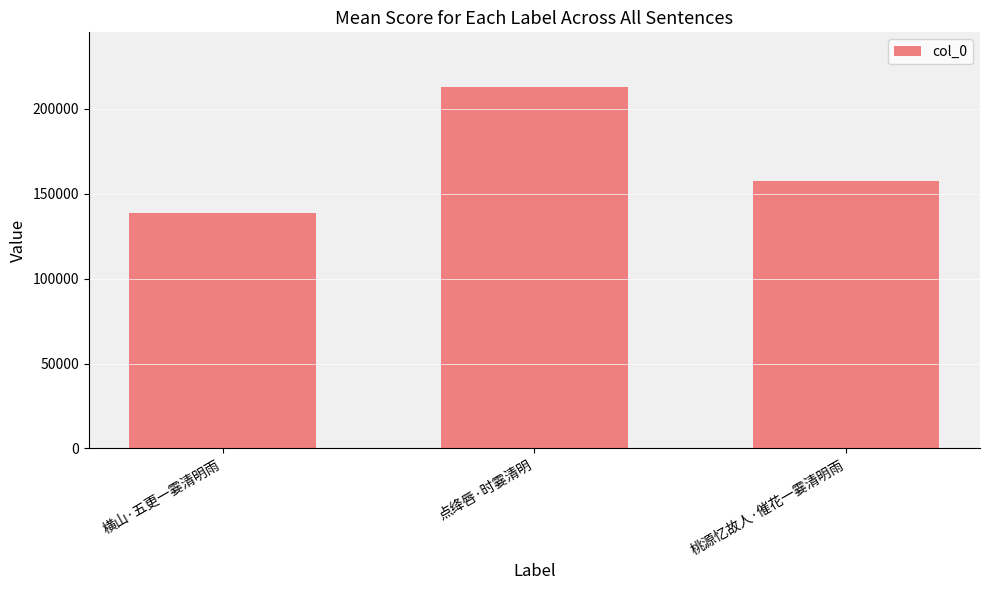

What is the label of the 2nd bar from the left?

点绛唇·时霎清明